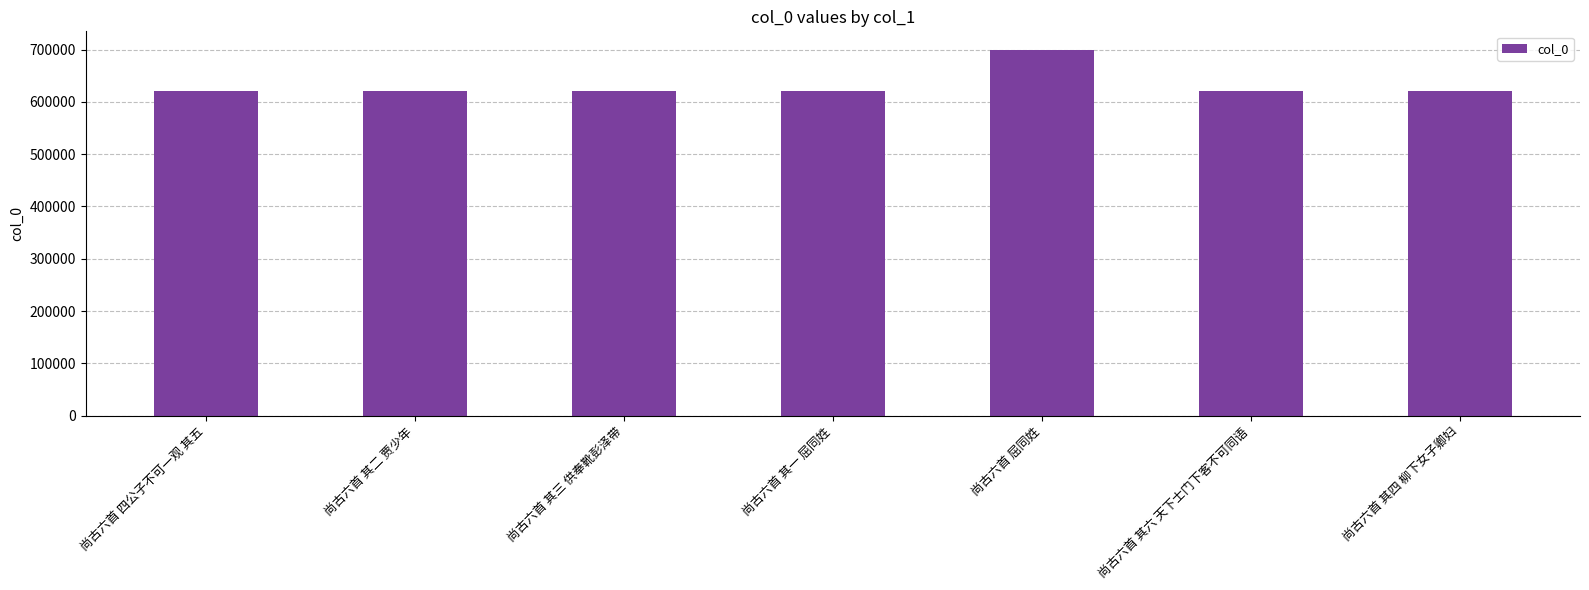

What is the change in value from 尚古六首 屈同姓 to 尚古六首 其四 柳下女子卿妇?

-78099